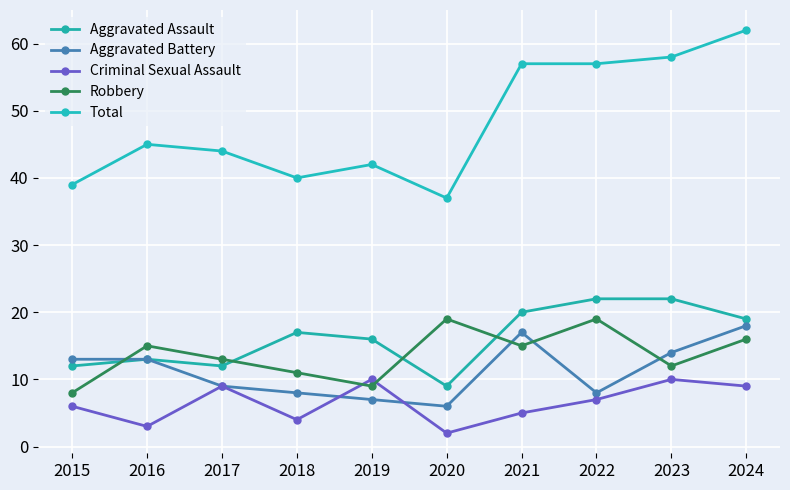

Which series has the largest total across all categories?

Total